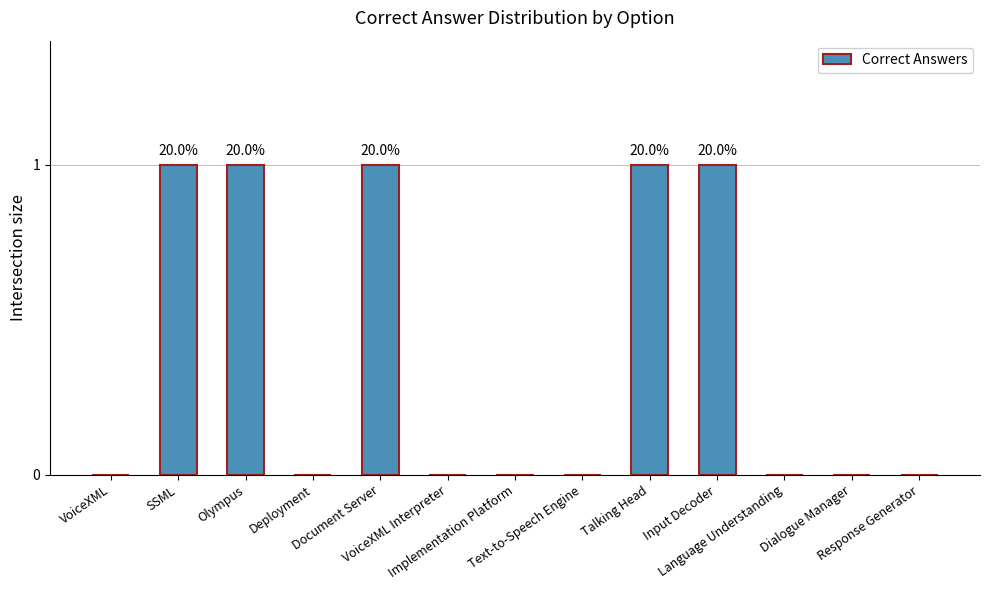

What is the greatest value displayed?

1